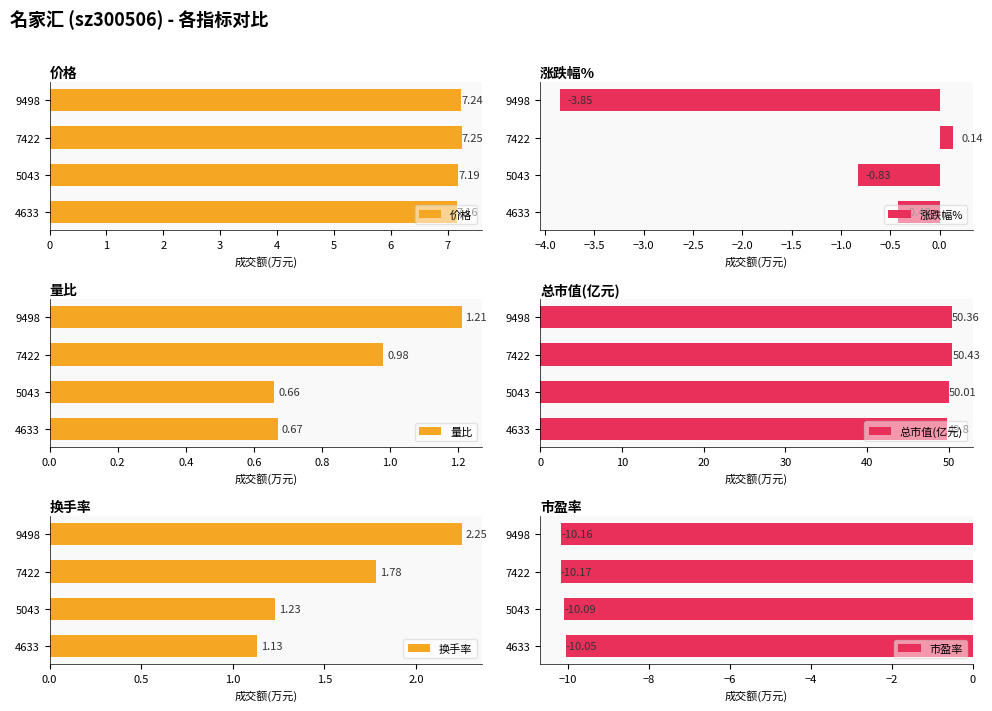

What are all the series names shown in the legend?

价格, 涨跌幅%, 量比, 总市值(亿元), 换手率, 市盈率